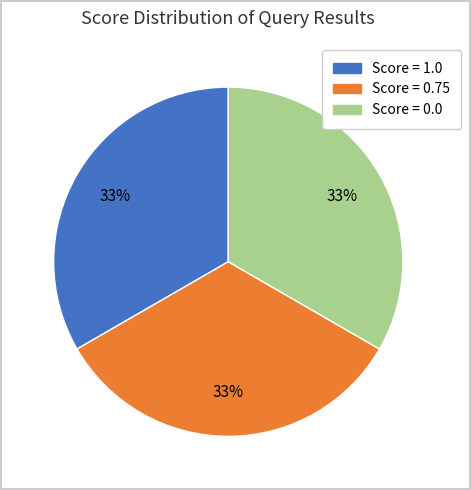

Count the number of slices in the pie.

3